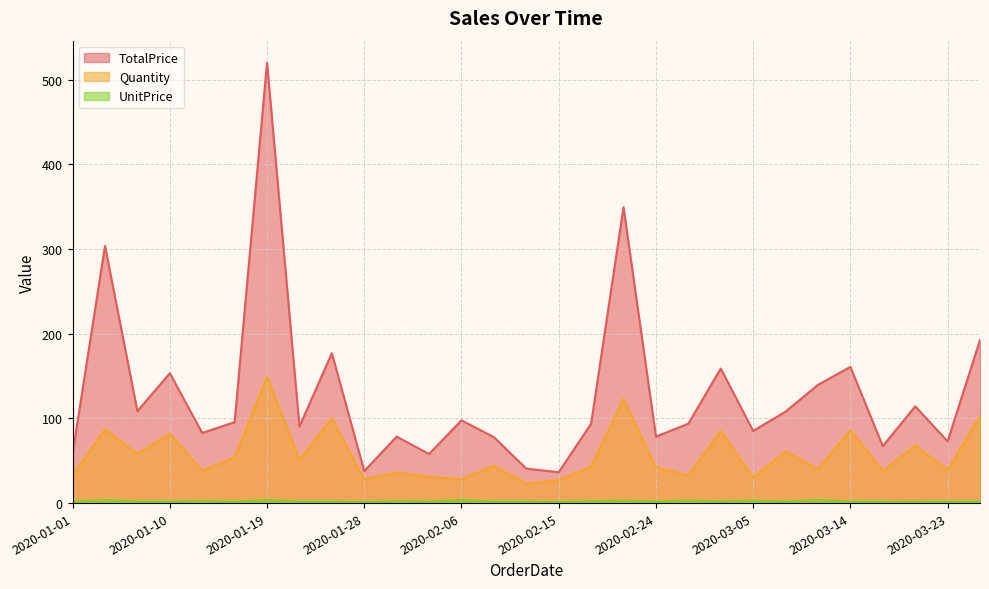

Between 2020-01-28 and 2020-02-27, which series saw the biggest shift?

TotalPrice